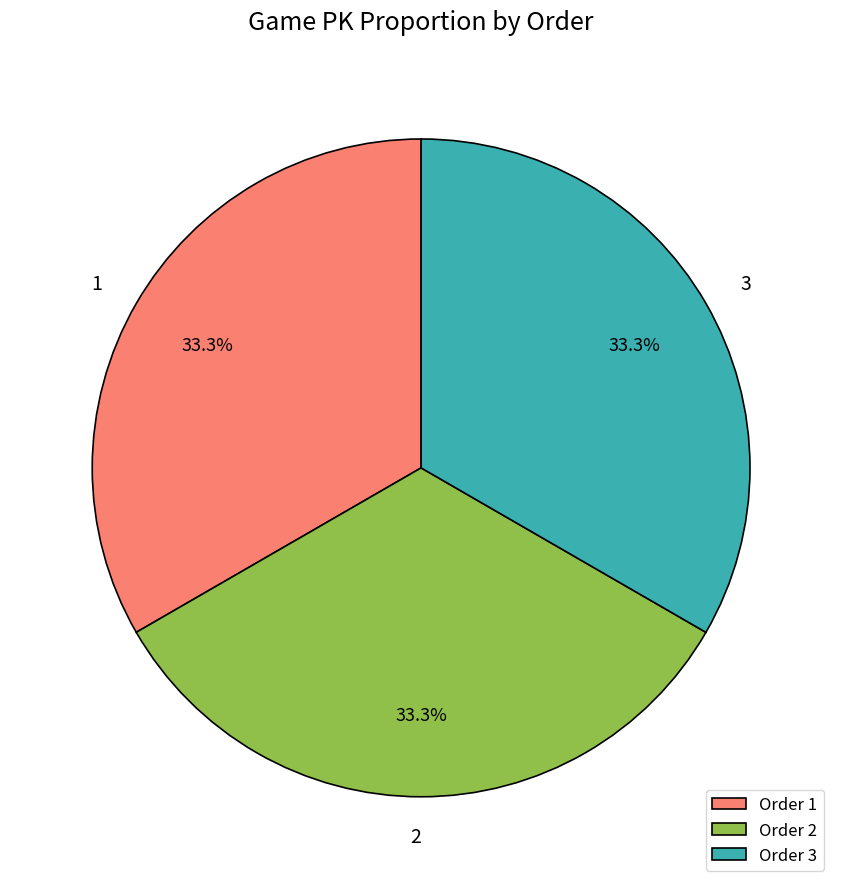

How many slices are in this pie chart?

3